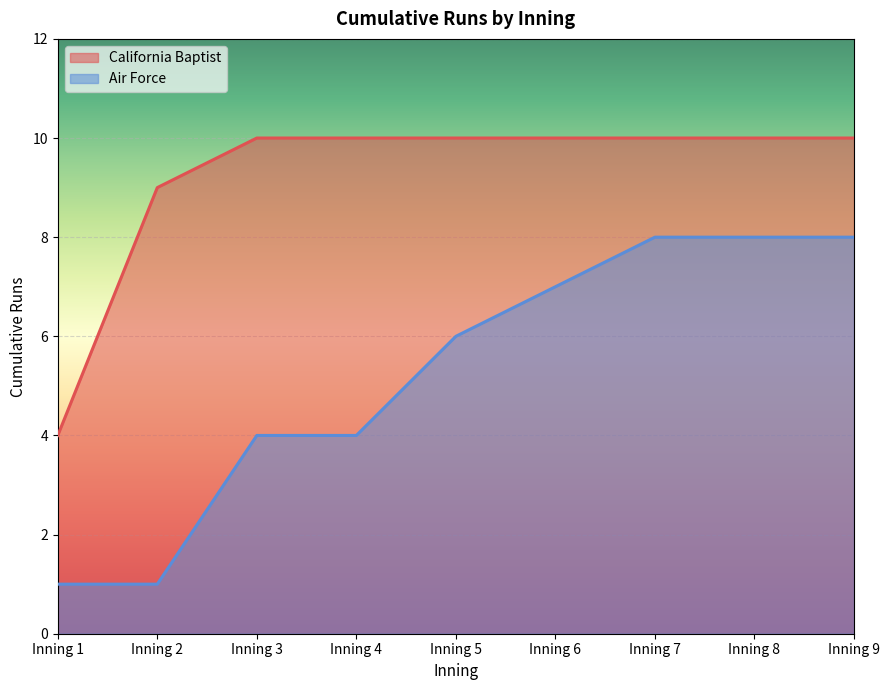

The Air Force series shows 6 at Inning 8. True or false?

False